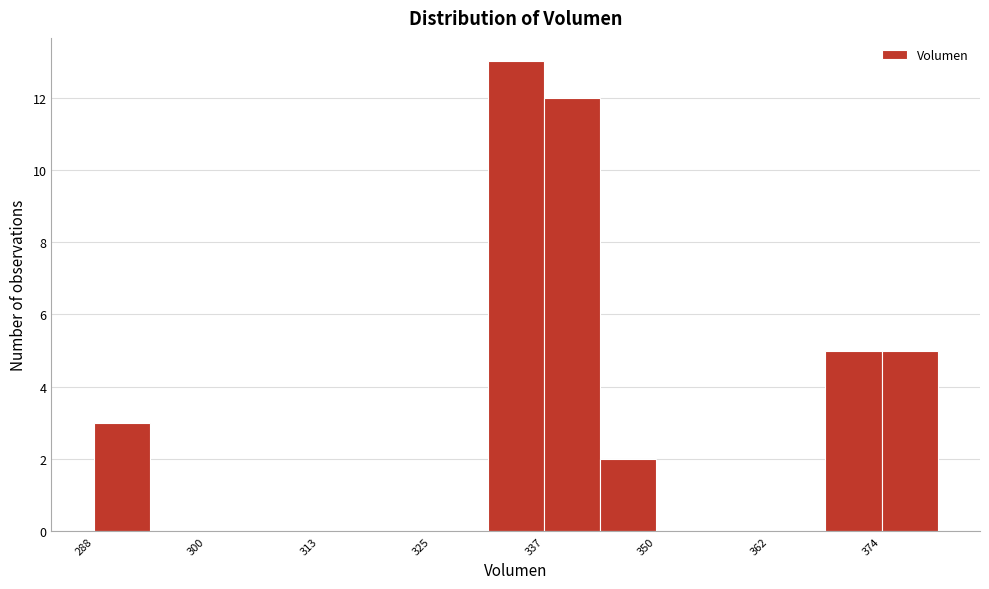

Around what value on the x-axis is the tallest bar? Give the approximate position of its centre, as read against the axis.

334